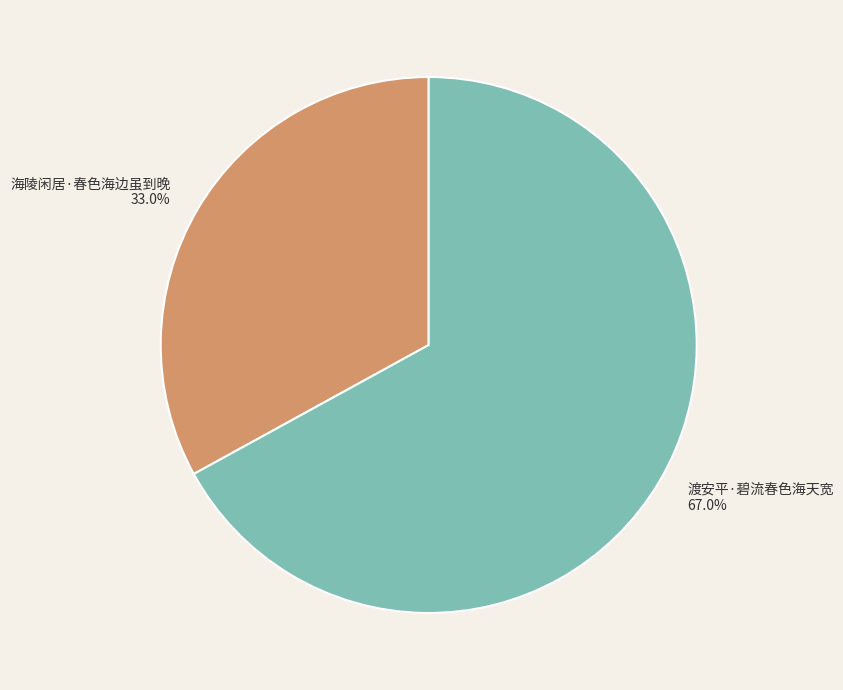

Rank the categories by value from lowest to highest.

海陵闲居·春色海边虽到晚, 渡安平·碧流春色海天宽